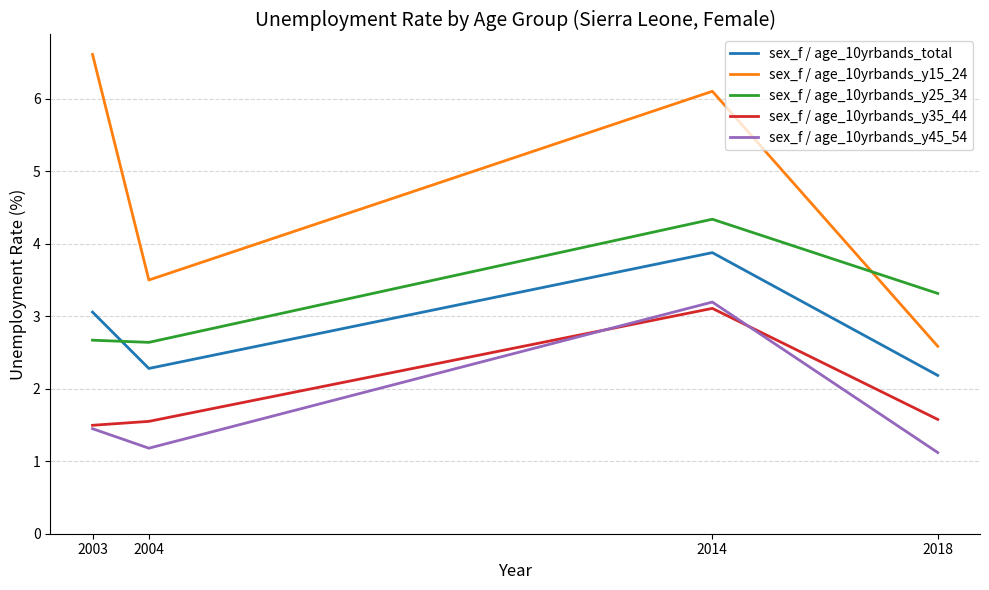

Is it true that sex_f / age_10yrbands_y25_34 equals 2.7 at 2003?

True